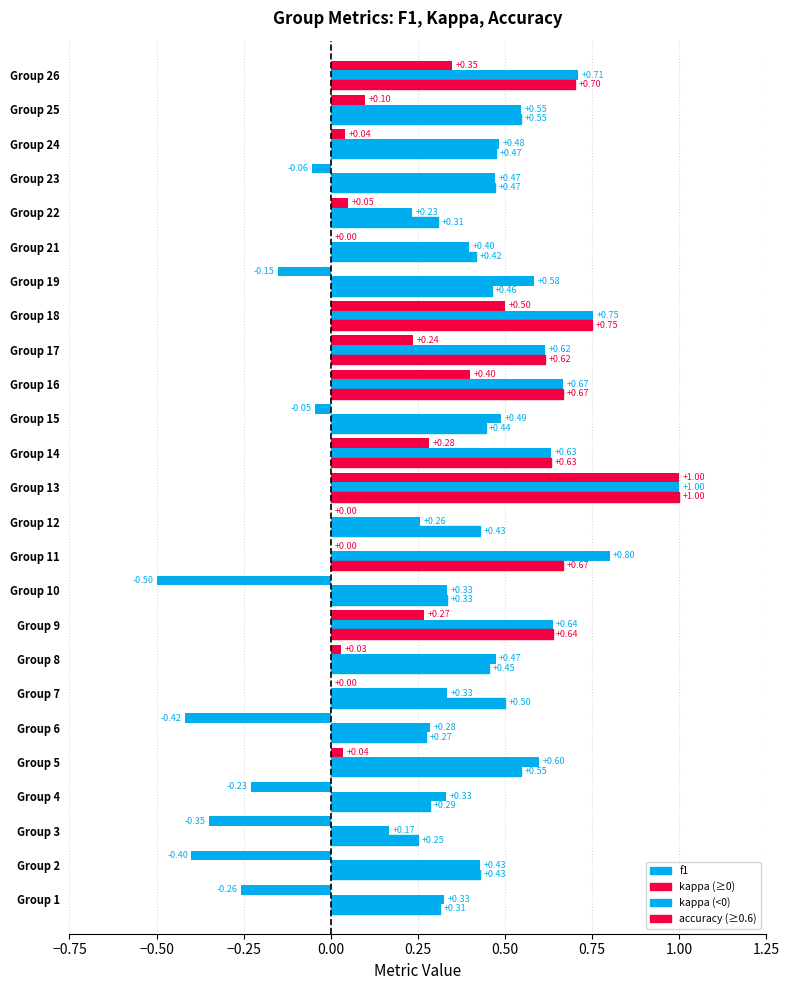

Count the number of data series in this chart.

3